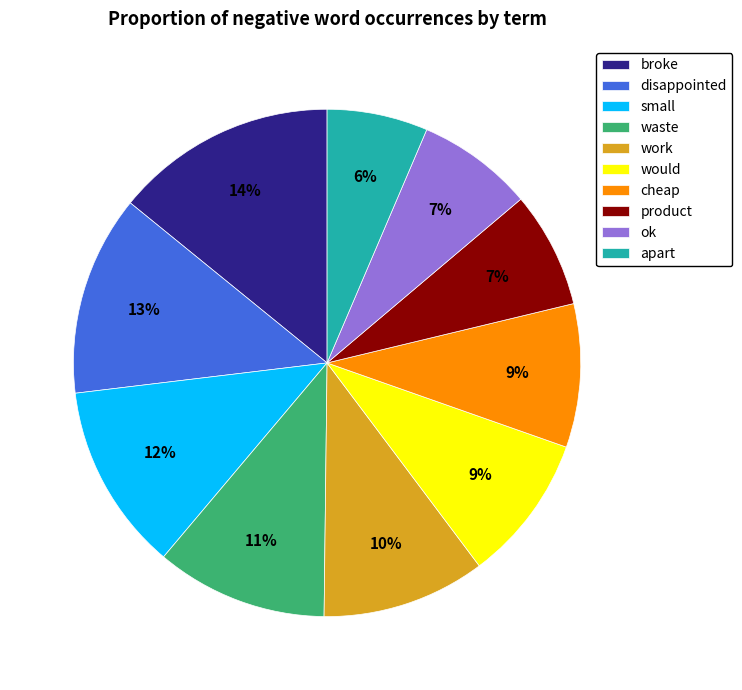

True or false: disappointed accounts for 13% of the total.

True